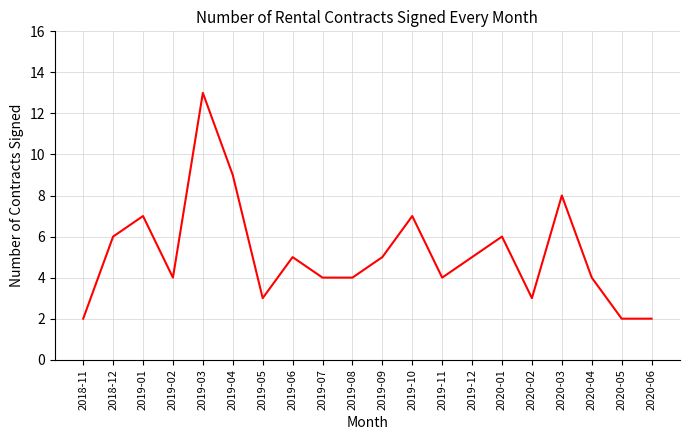

Does the chart have visible grid lines?

Yes